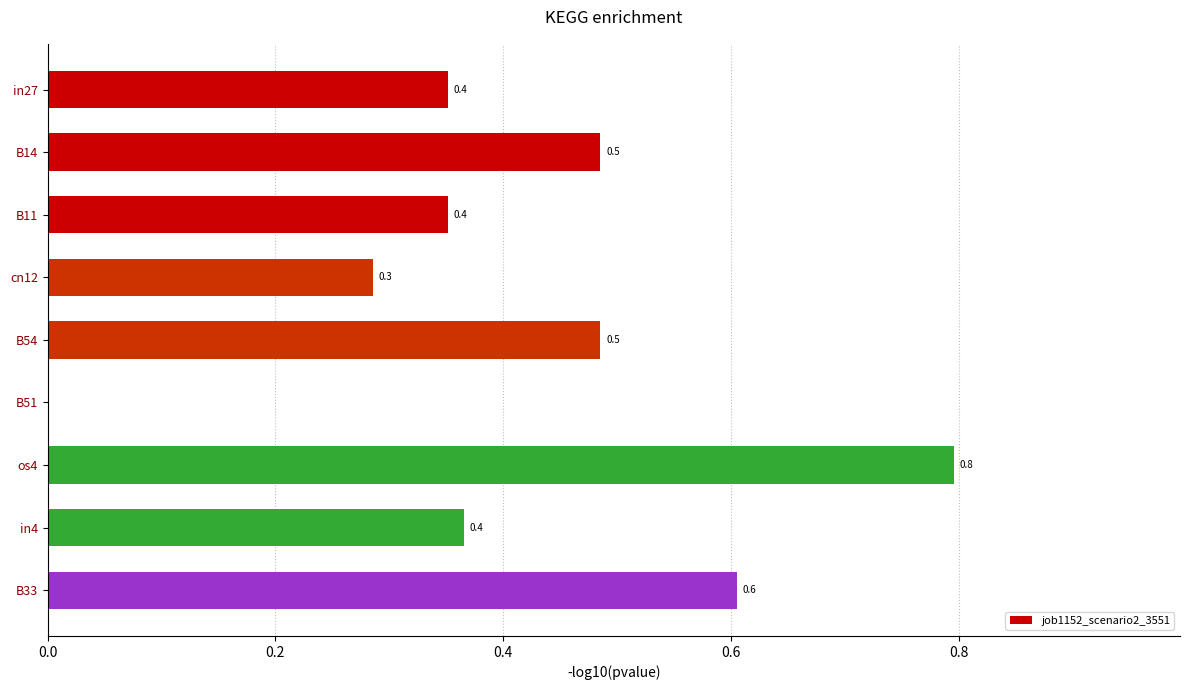

What is the sum of all values?

3.7